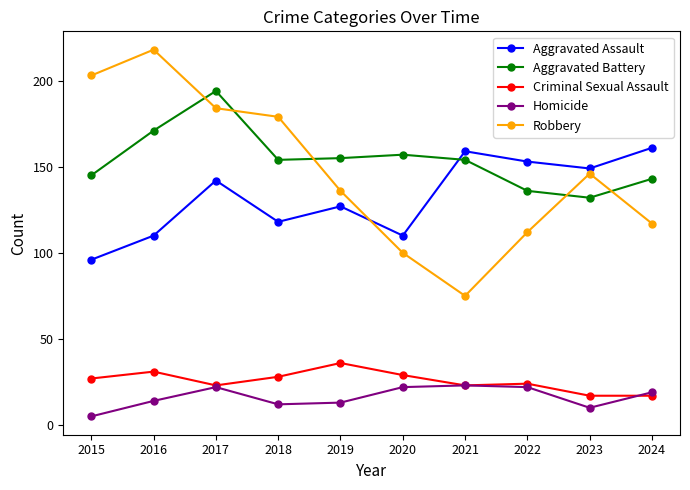

Which series changed the most between 2019 and 2024?

Aggravated Assault